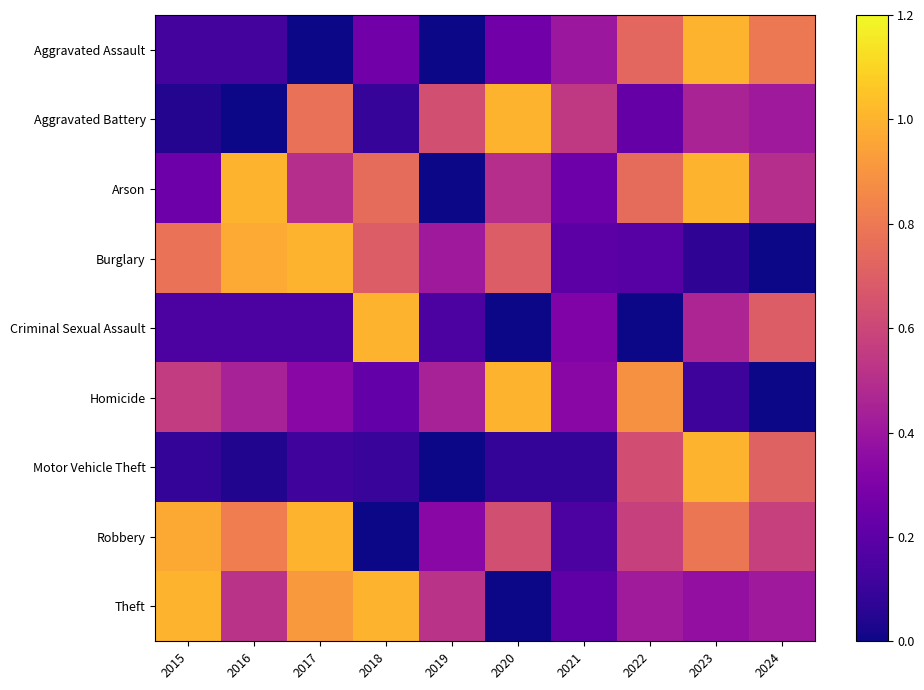

Between 2016 and 2018, which series saw the biggest shift?

Criminal Sexual Assault